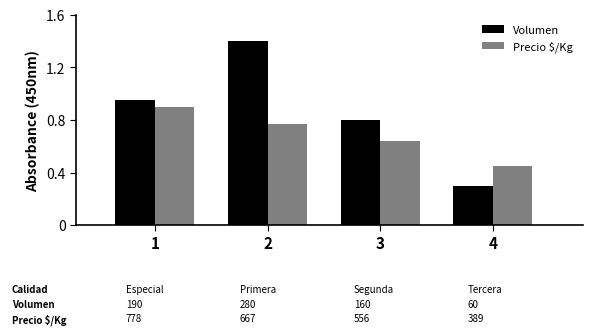

What is the total value across all series at 1?

1.9